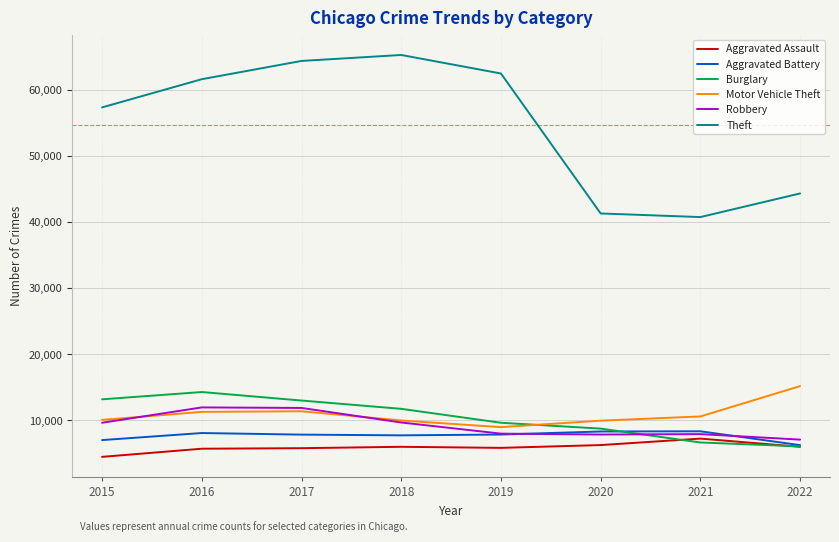

True or false: Theft and Aggravated Assault intersect in this chart.

False